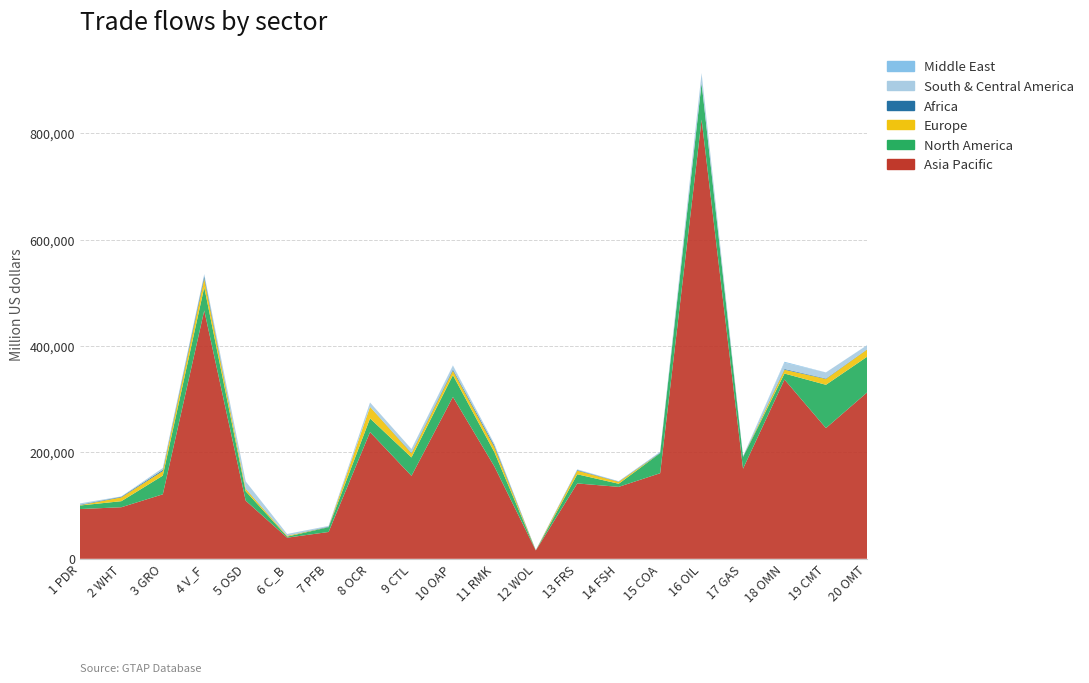

Reading right to left, extract all data points from this chart.

Asia Pacific: 20 OMT=313156	19 CMT=245713	18 OMN=337003	17 GAS=169386	16 OIL=825687	15 COA=160876	14 FSH=135239	13 FRS=141665	12 WOL=15681	11 RMK=173631	10 OAP=304257	9 CTL=155920	8 OCR=238180	7 PFB=50426	6 C_B=39735	5 OSD=109189	4 V_F=466822	3 GRO=121251	2 WHT=96952	1 PDR=93509
North America: 20 OMT=67021	19 CMT=81373	18 OMN=11249	17 GAS=21895	16 OIL=68360	15 COA=37784	14 FSH=5847	13 FRS=17204	12 WOL=51	11 RMK=26807	10 OAP=40959	9 CTL=34625	8 OCR=25784	7 PFB=9001	6 C_B=2032	5 OSD=17783	4 V_F=43666	3 GRO=35087	2 WHT=11386	1 PDR=6663
Europe: 20 OMT=13603	19 CMT=11002	18 OMN=7184	17 GAS=5	16 OIL=177	15 COA=135	14 FSH=3583	13 FRS=6878	12 WOL=22	11 RMK=9627	10 OAP=8572	9 CTL=7670	8 OCR=21651	7 PFB=164	6 C_B=1408	5 OSD=4407	4 V_F=16335	3 GRO=8623	2 WHT=7182	1 PDR=554
Africa: 20 OMT=509	19 CMT=861	18 OMN=1400	17 GAS=923	16 OIL=552	15 COA=776	14 FSH=472	13 FRS=1113	12 WOL=347	11 RMK=3029	10 OAP=2237	9 CTL=1064	8 OCR=239	7 PFB=919	6 C_B=278	5 OSD=560	4 V_F=4701	3 GRO=2187	2 WHT=1142	1 PDR=894
South & Central America: 20 OMT=7443	19 CMT=11423	18 OMN=11784	17 GAS=648	16 OIL=17958	15 COA=129	14 FSH=271	13 FRS=1226	12 WOL=18	11 RMK=3195	10 OAP=6752	9 CTL=7058	8 OCR=7936	7 PFB=1283	6 C_B=3199	5 OSD=13469	4 V_F=2740	3 GRO=3522	2 WHT=549	1 PDR=2416
Middle East: 20 OMT=223	19 CMT=46	18 OMN=1716	17 GAS=11	16 OIL=256	15 COA=1171	14 FSH=436	13 FRS=89	12 WOL=51	11 RMK=15	10 OAP=702	9 CTL=59	8 OCR=12	7 PFB=51	6 C_B=5	5 OSD=38	4 V_F=836	3 GRO=56	2 WHT=96	1 PDR=103